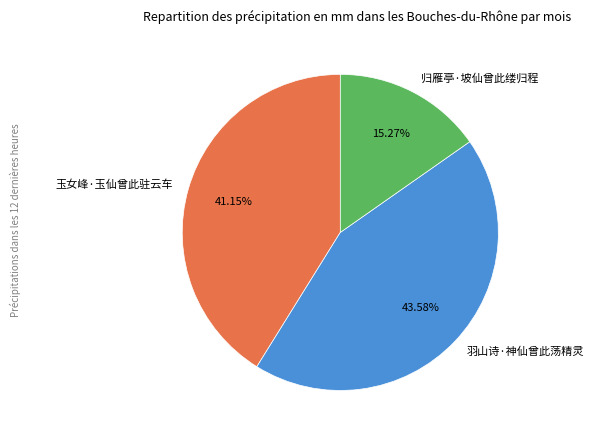

What is the ratio of the value at 玉女峰·玉仙曾此驻云车 to the value at 归雁亭·坡仙曾此缕归程?

2.7